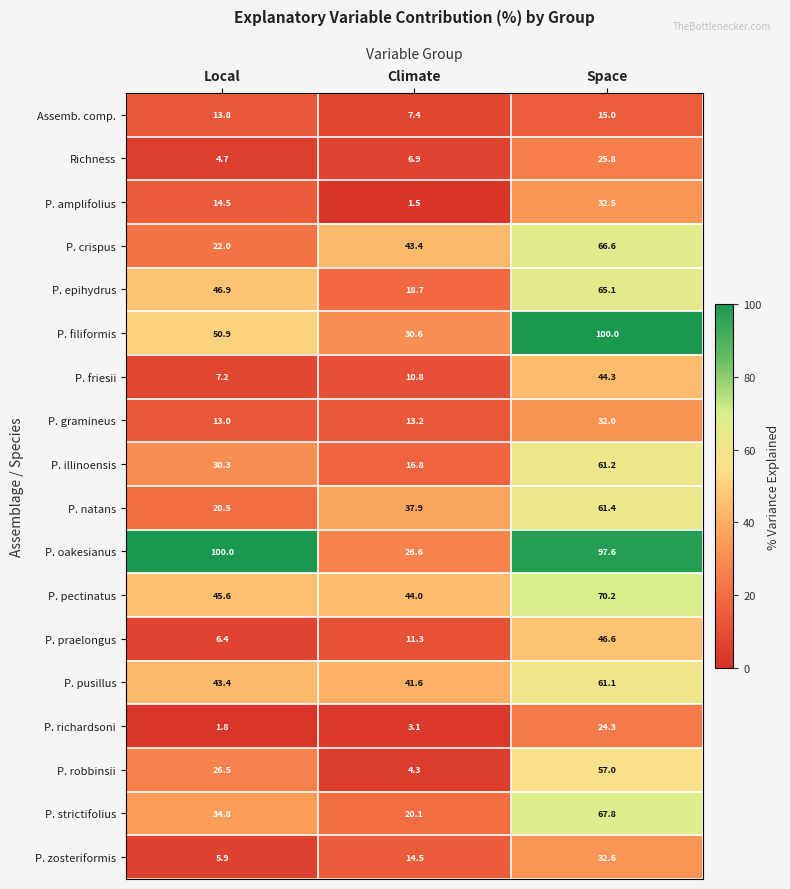

Where is P. friesii nearest to the value 25?

Climate